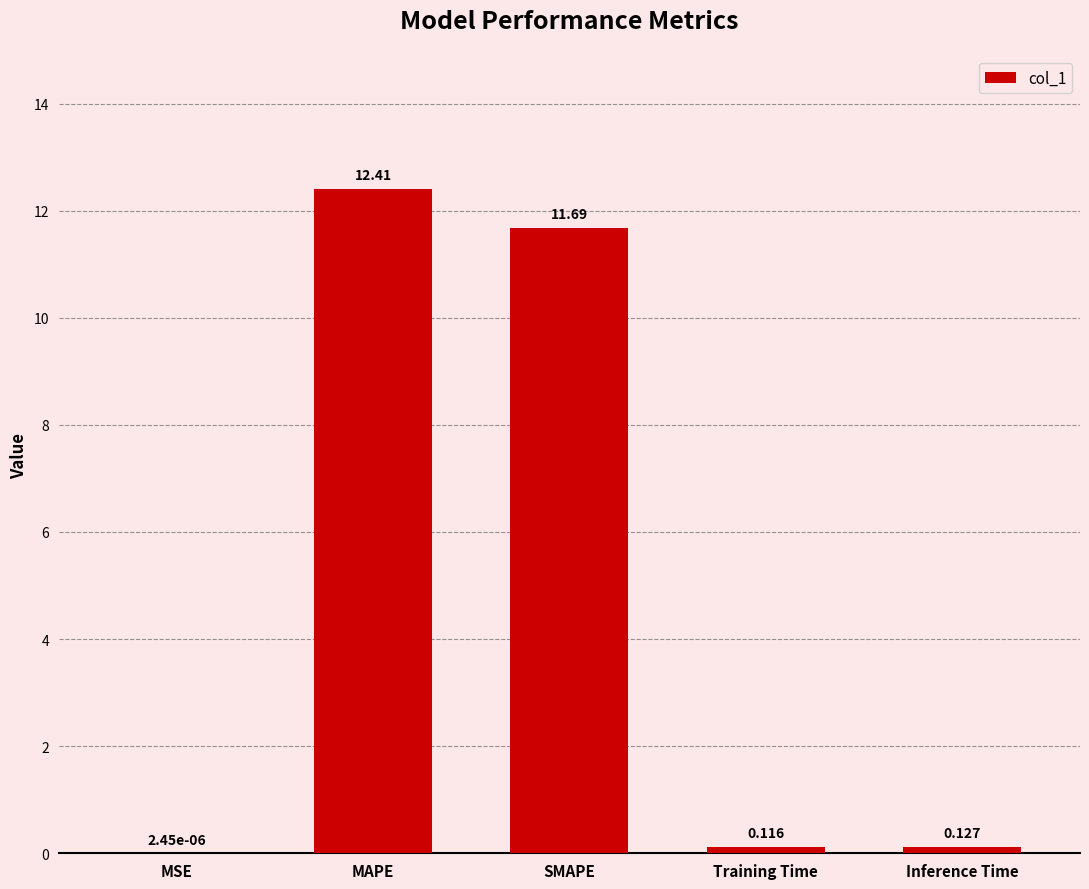

At which label is the value closest to 6?

SMAPE